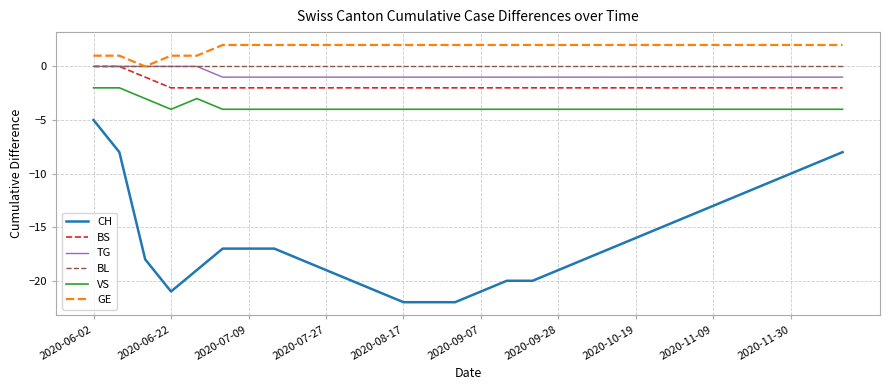

What is the minimum value for CH?

-22